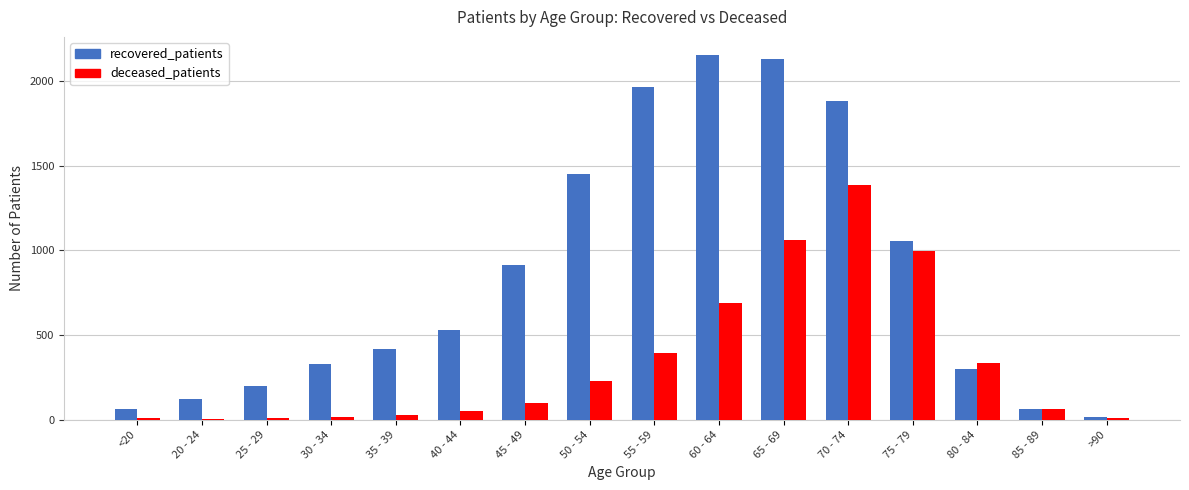

Which series has the largest total across all categories?

recovered_patients